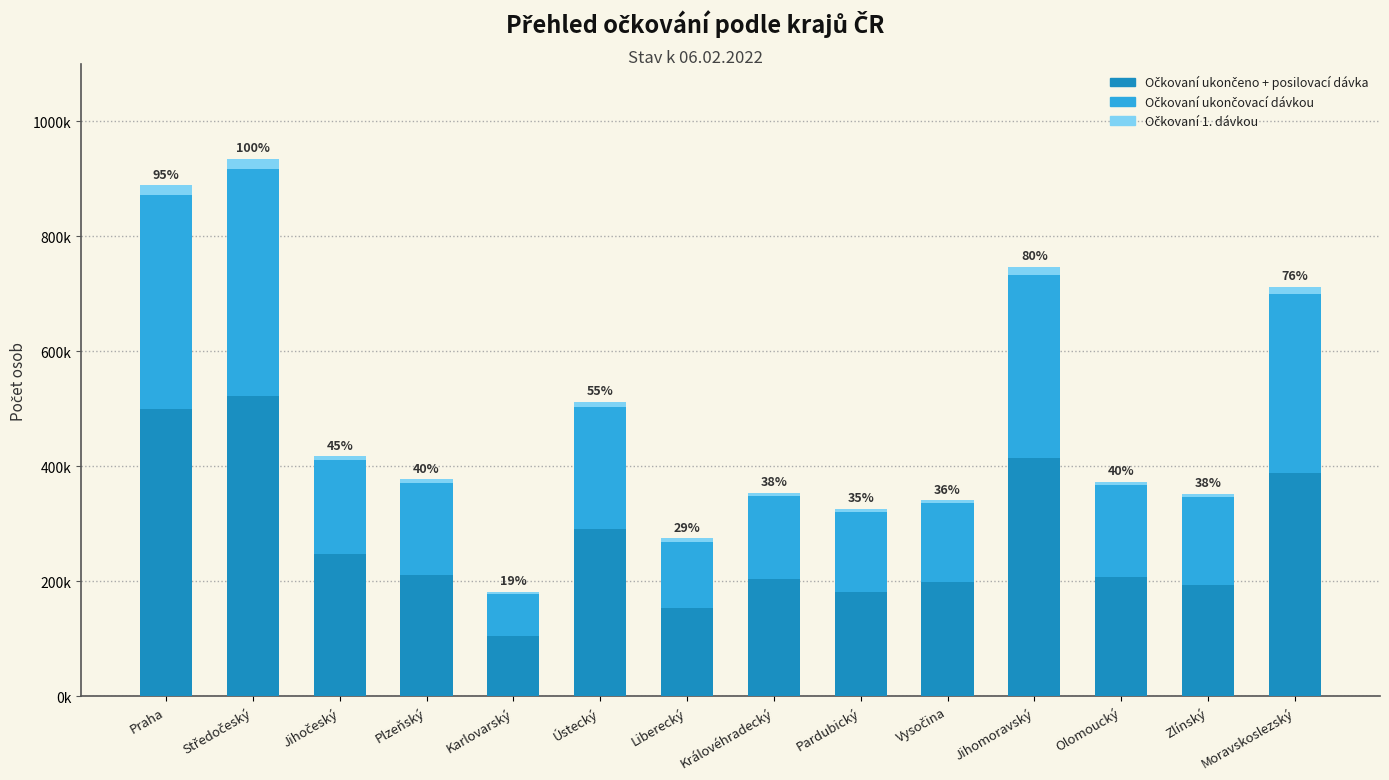

At which label does Očkovaní 1. dávkou first exceed 6516?

Praha